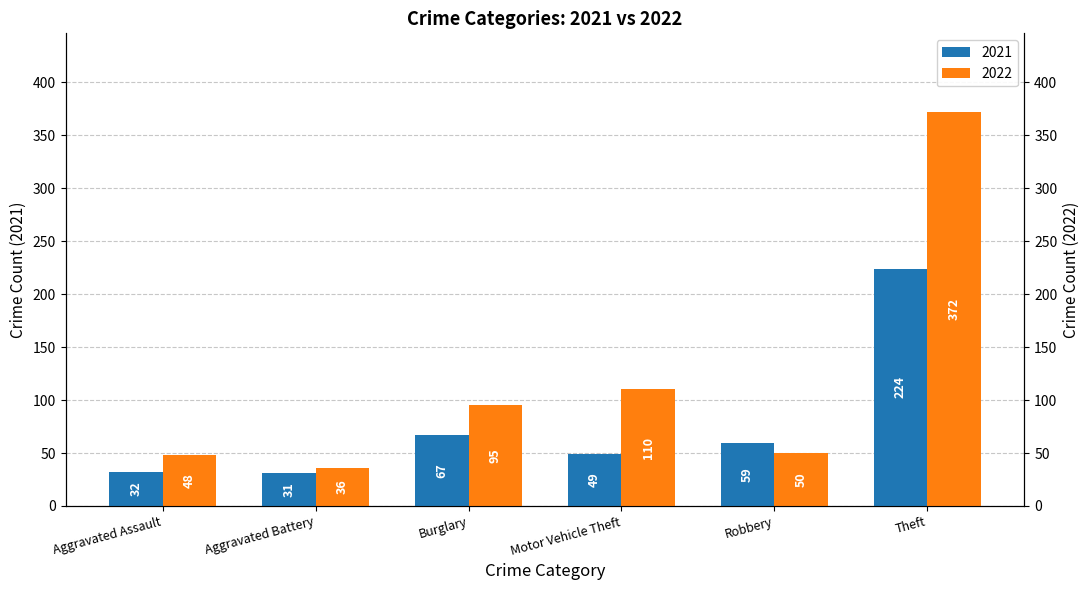

What position from the right is Motor Vehicle Theft?

3